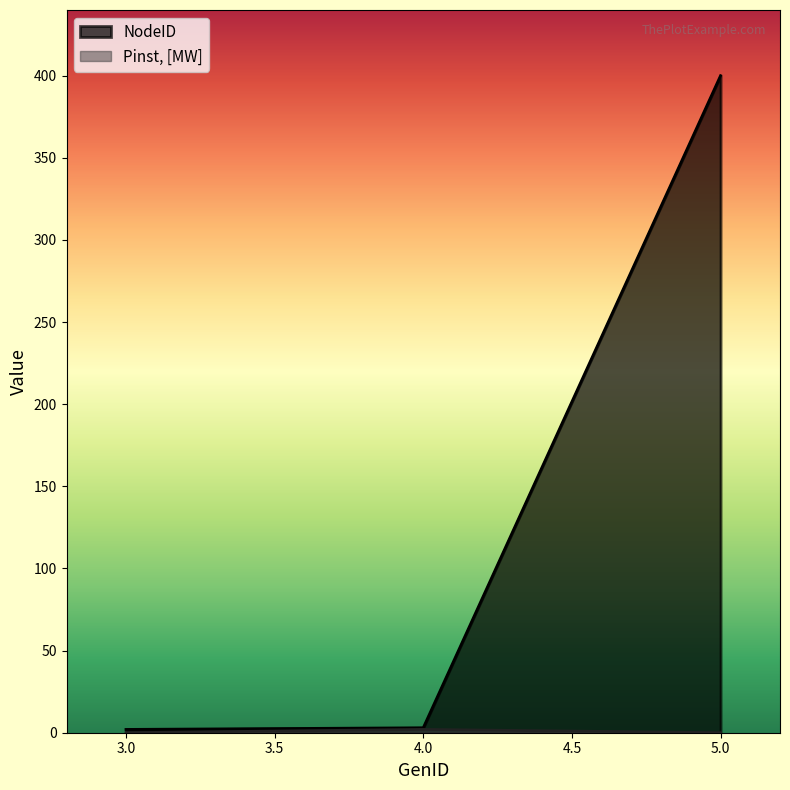

What are all the series names shown in the legend?

NodeID, Pinst, [MW]